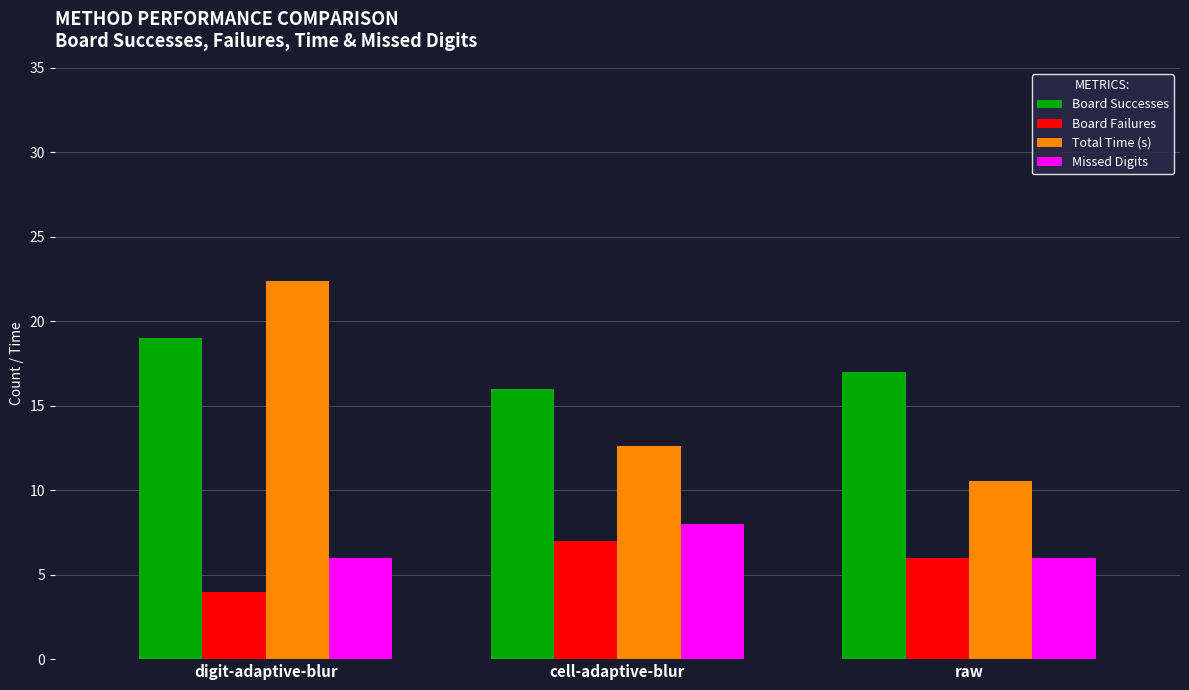

What is the total value across all series at digit-adaptive-blur?

51.4